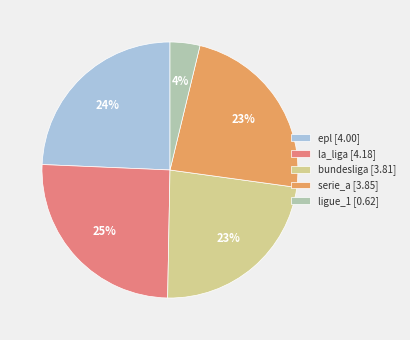

True or false: serie_a [3.85] accounts for 23% of the total.

True